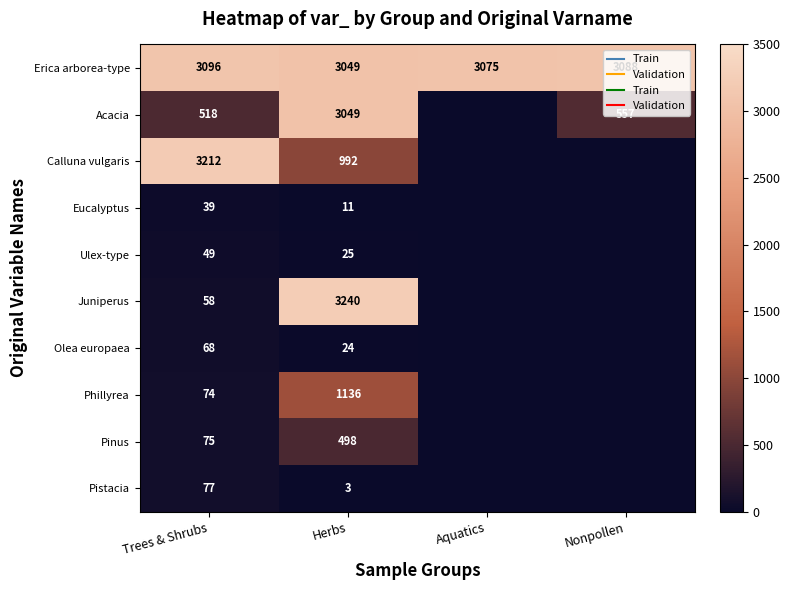

What is the total value across all series at Aquatics?

3075